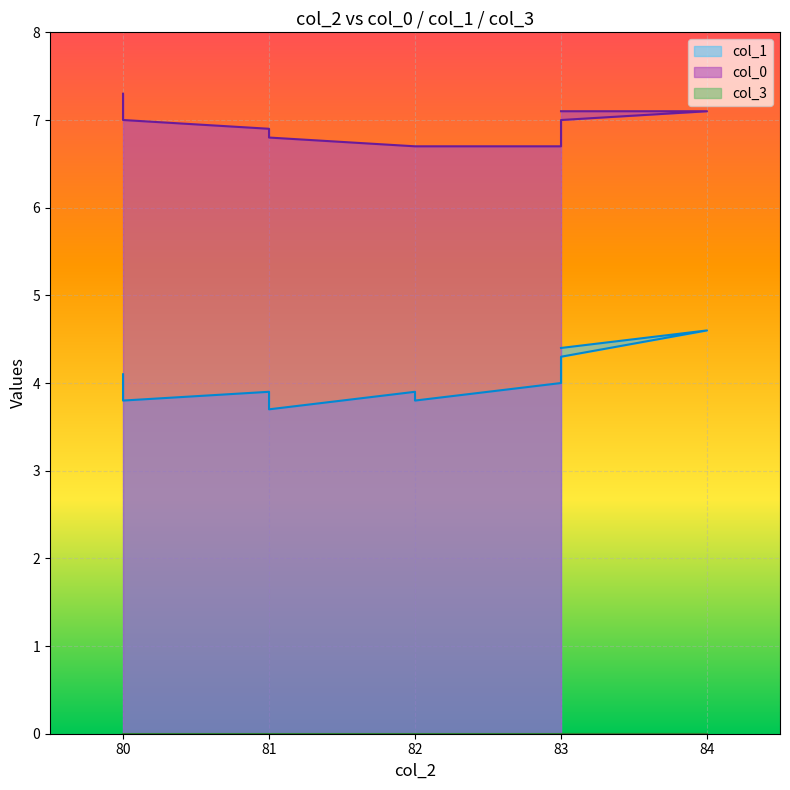

List the series in order of their overall mean, highest first.

col_0, col_1